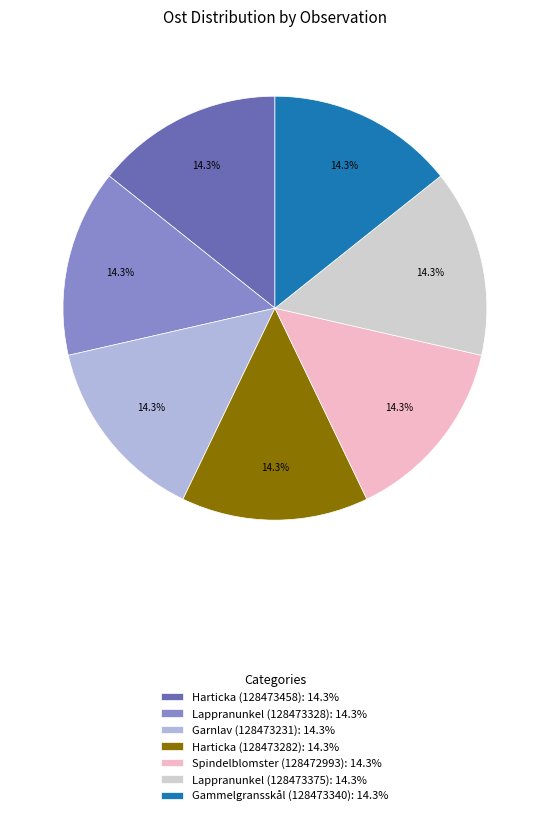

What percentage do Harticka (128473282): 14.3% and Spindelblomster (128472993): 14.3% together represent?

28.6%